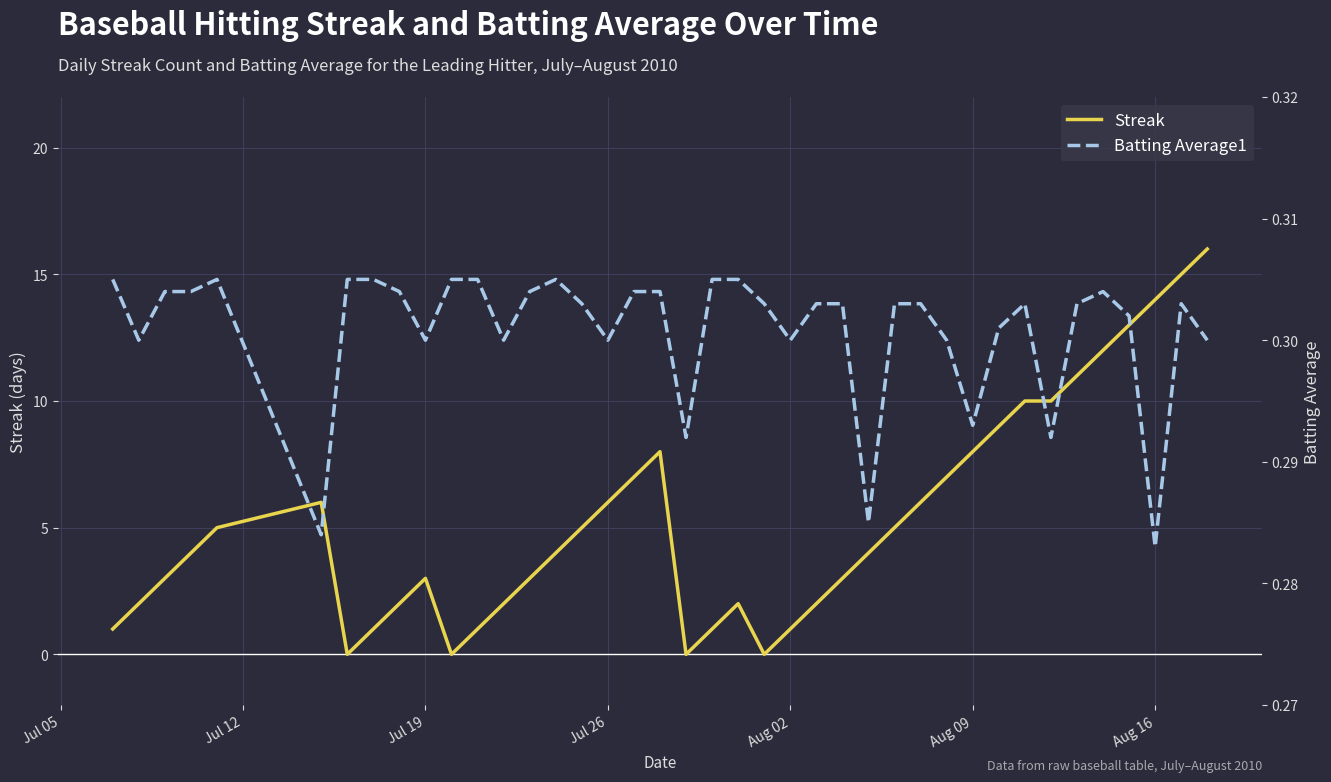

The value of Streak at Jul 26 is 11. True or false?

False